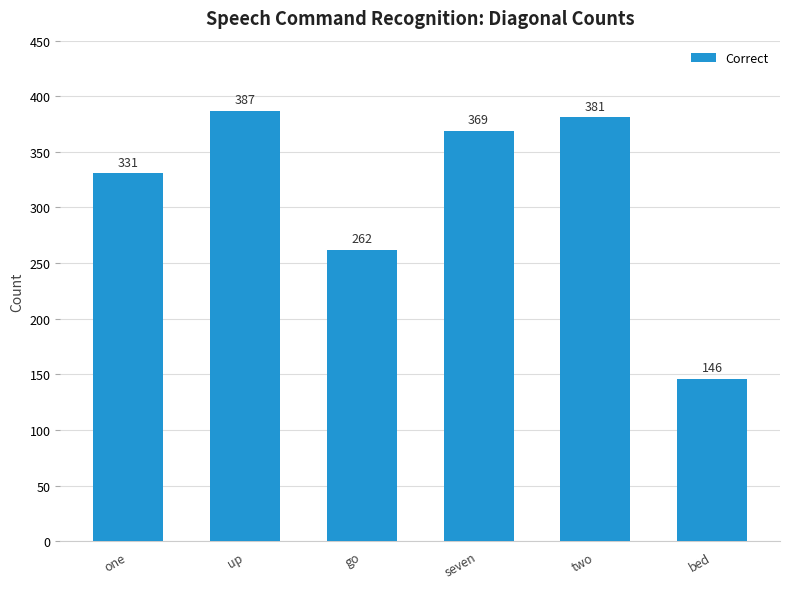

Between seven and bed, which is larger?

seven